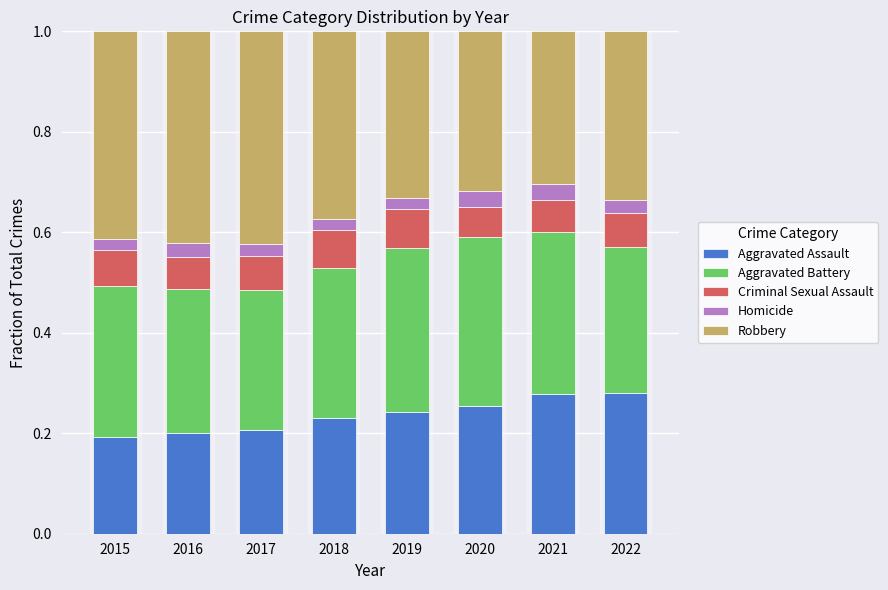

What is the total value across all series at 2019?

1.0